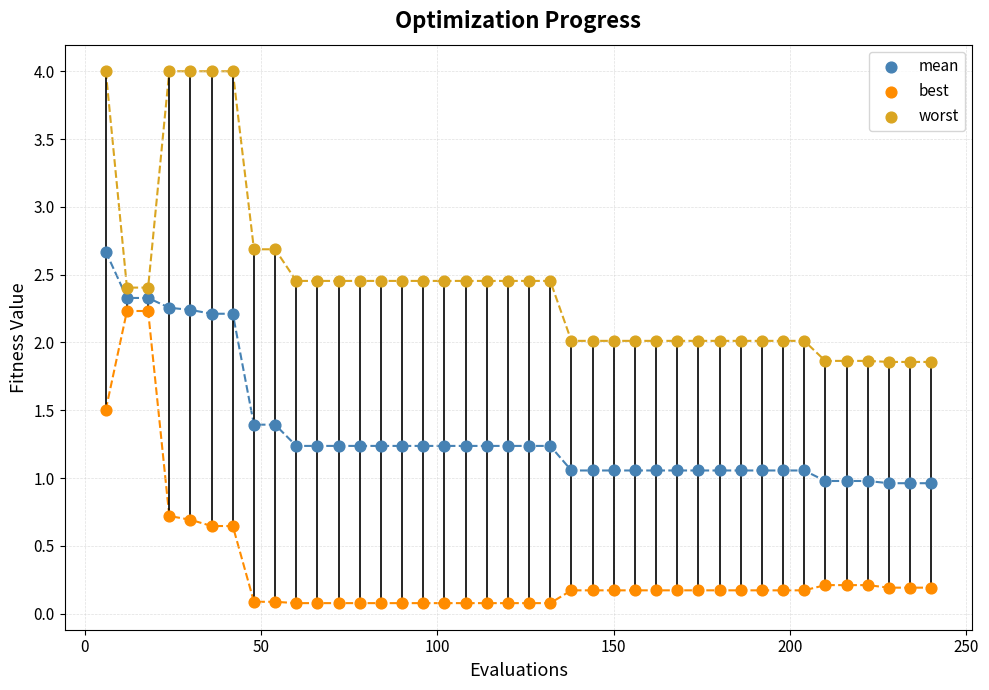

Across all data points, what is the range of Y values (max minus min)?

3.9